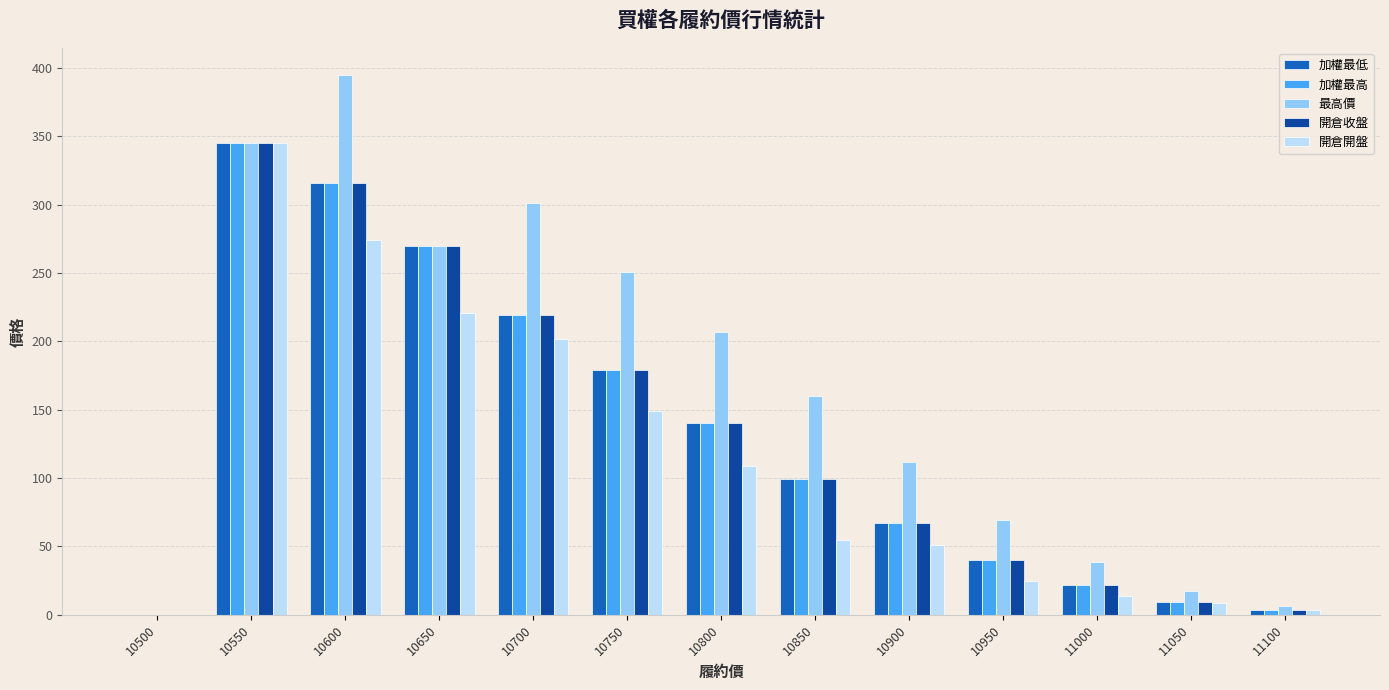

At which label is 最高價 closest to 197?

10800